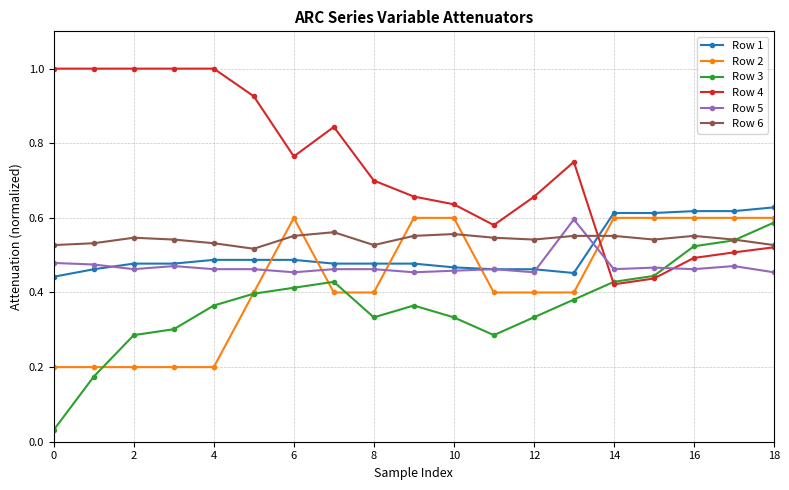

After their last crossing, which series has the higher values: Row 1 or Row 4?

Row 1